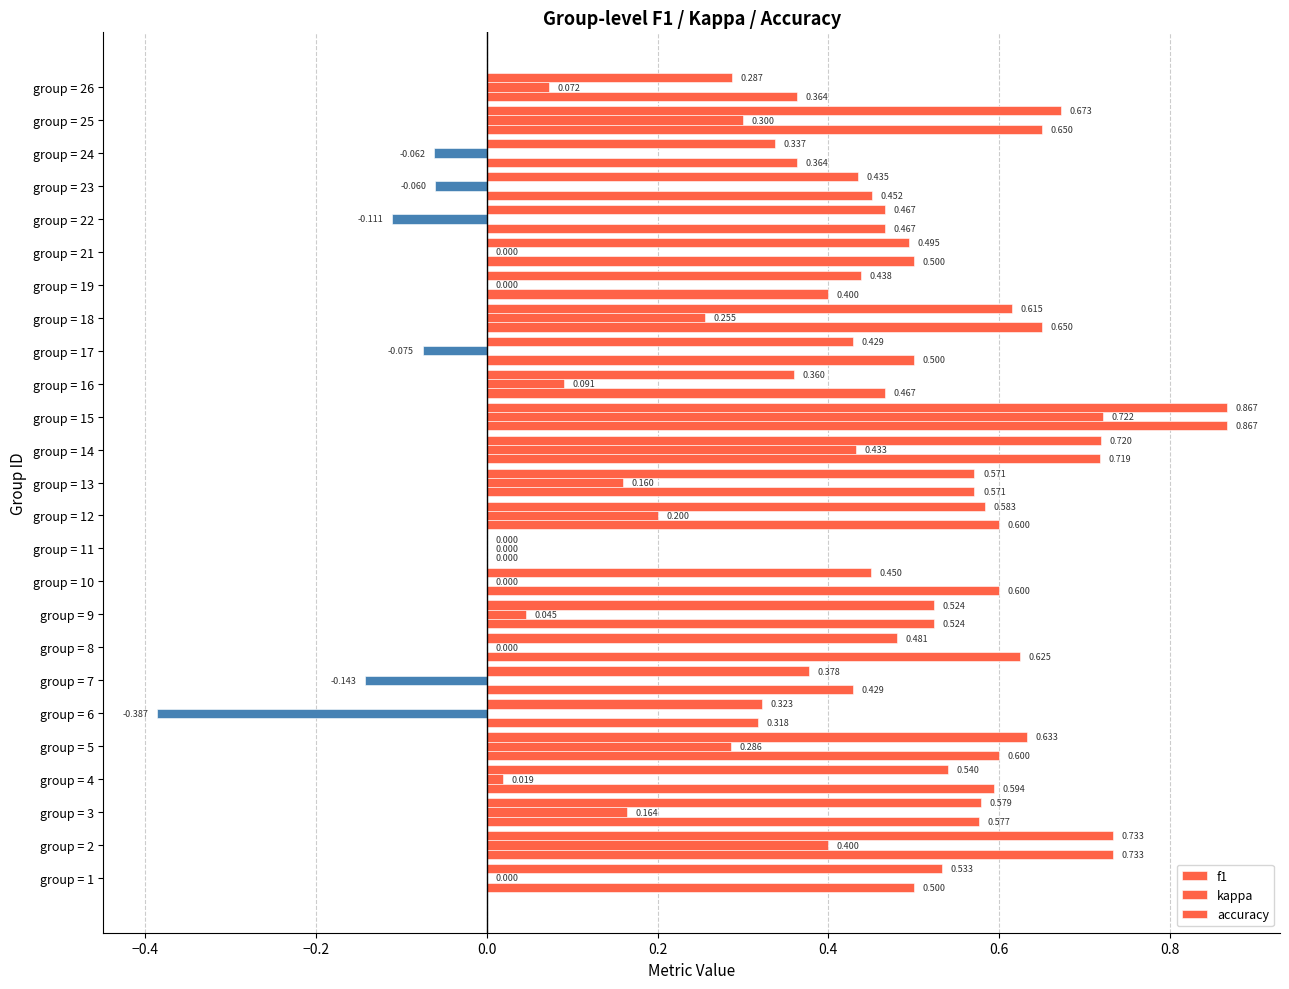

How many data points does each series have?

25